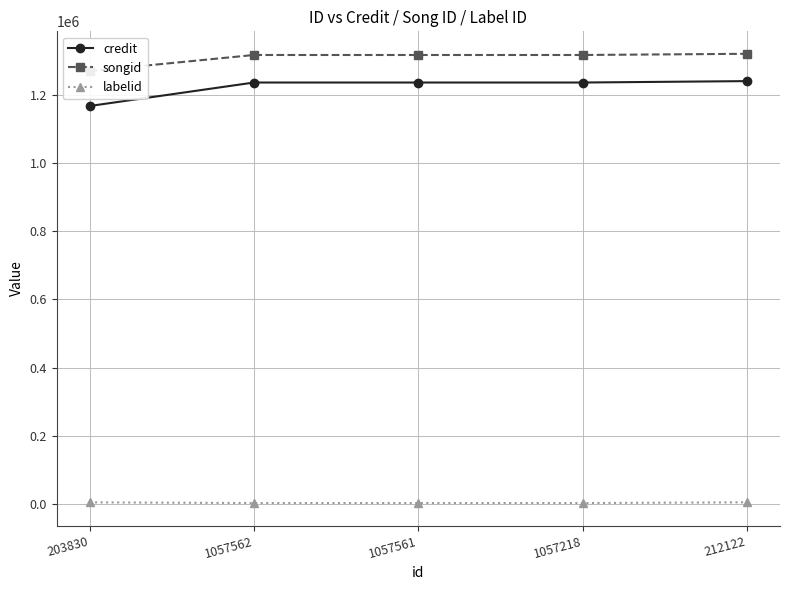

What position from the right is 1057561?

3